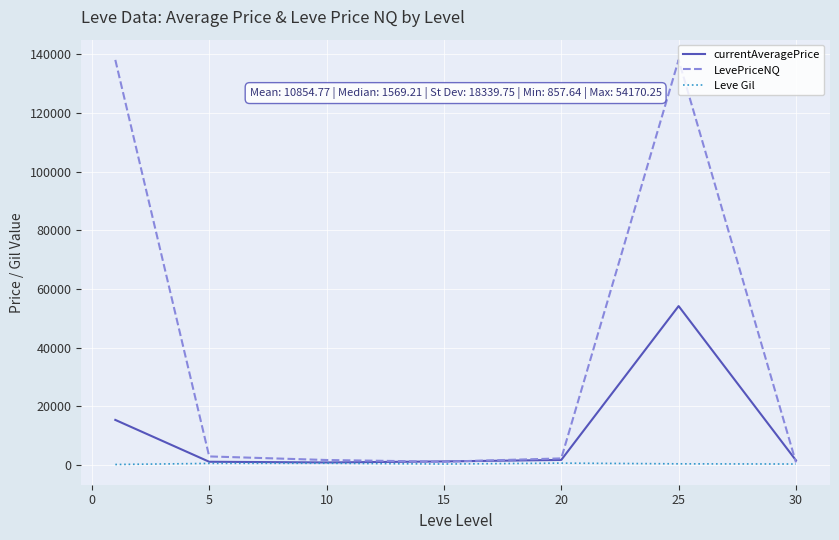

Which series has the largest total across all categories?

LevePriceNQ